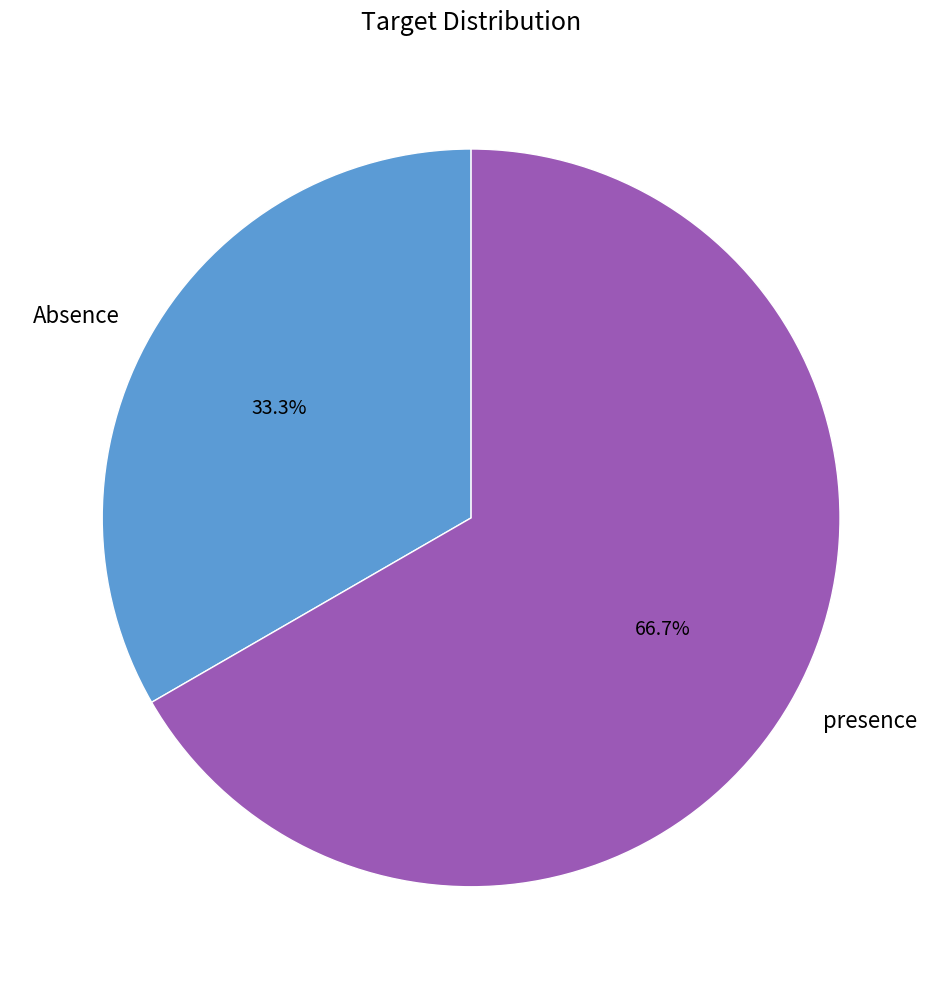

Does any single category account for the majority?

Yes